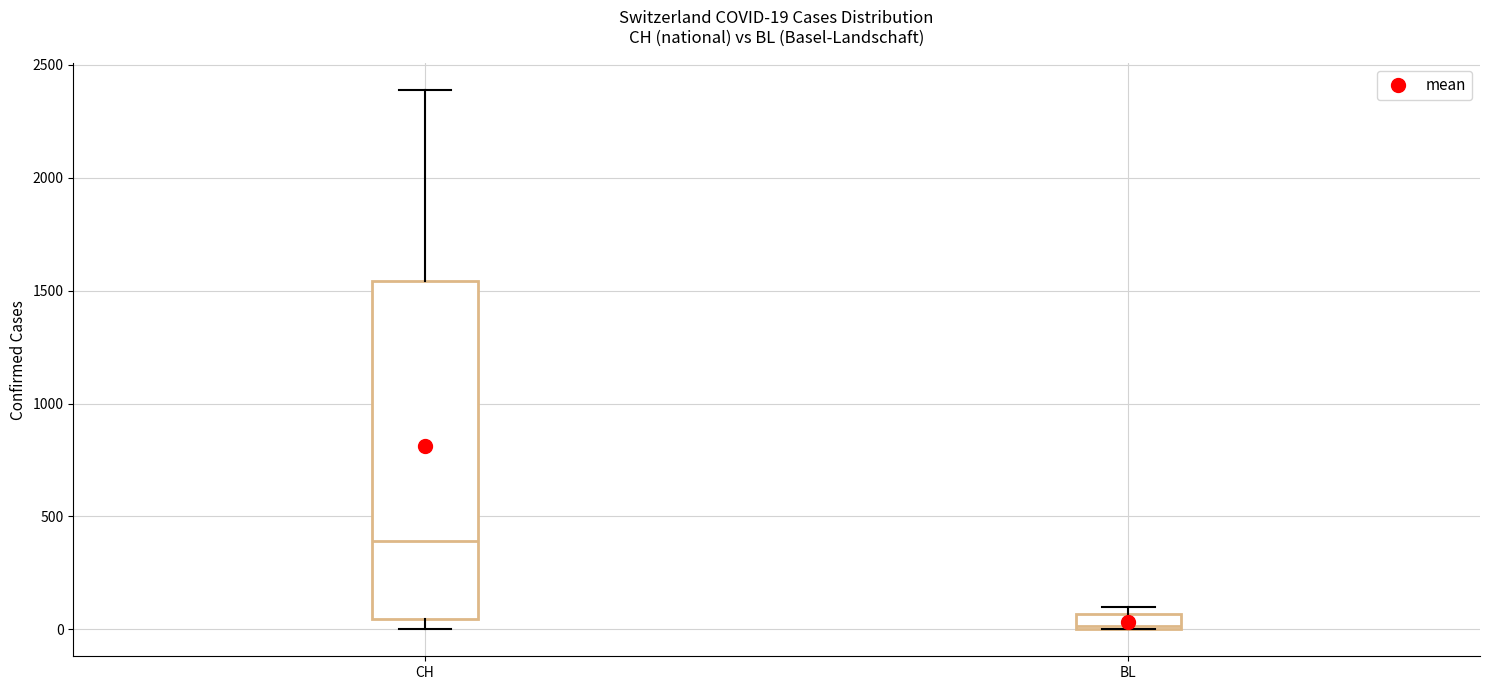

Which box's median line is the highest?

CH